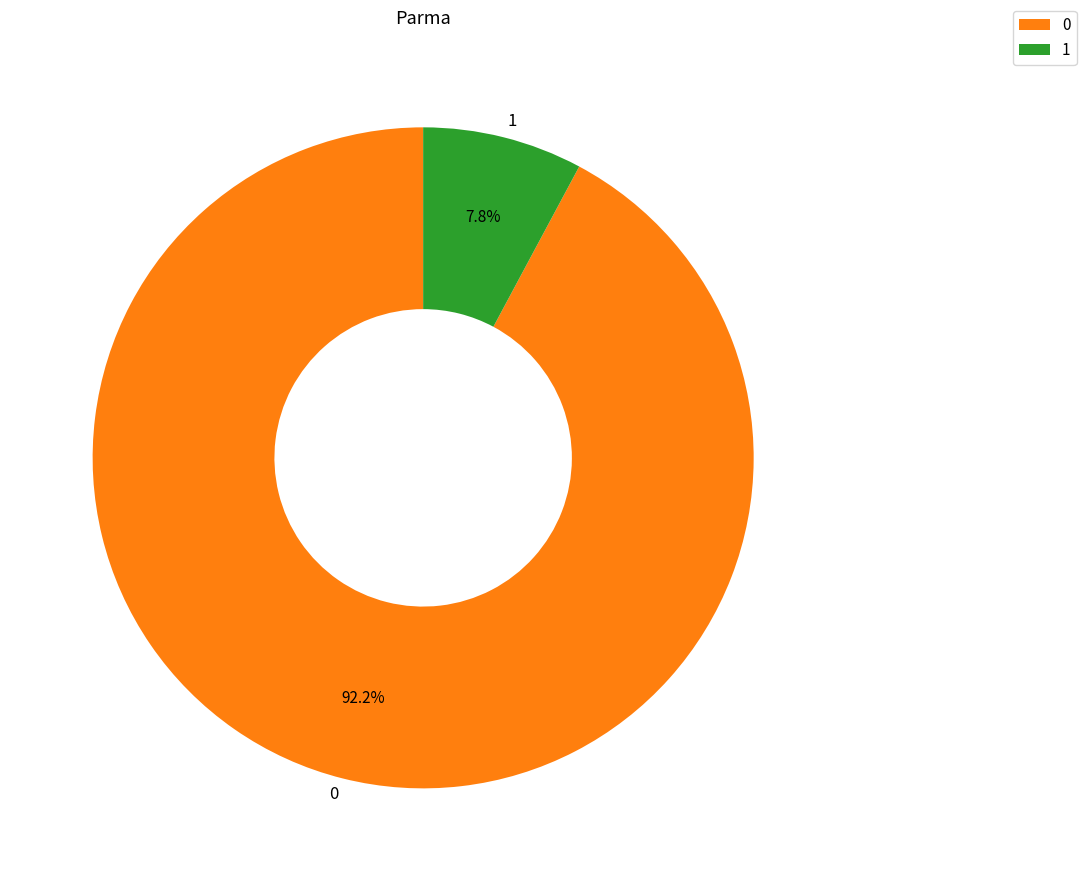

To the nearest percent, what is the difference between the 1 and 0 slice percentages?

84%